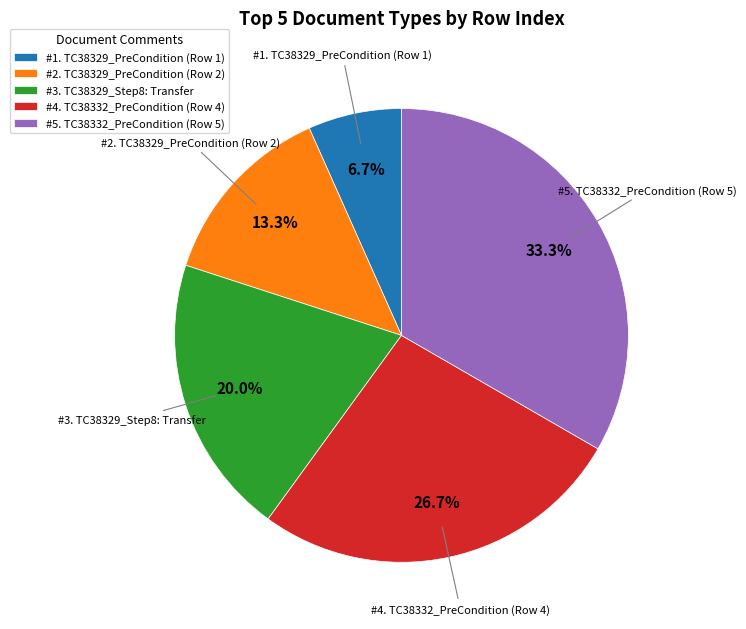

Does #5. TC38332_PreCondition (Row 5) represent more than half of the total?

No